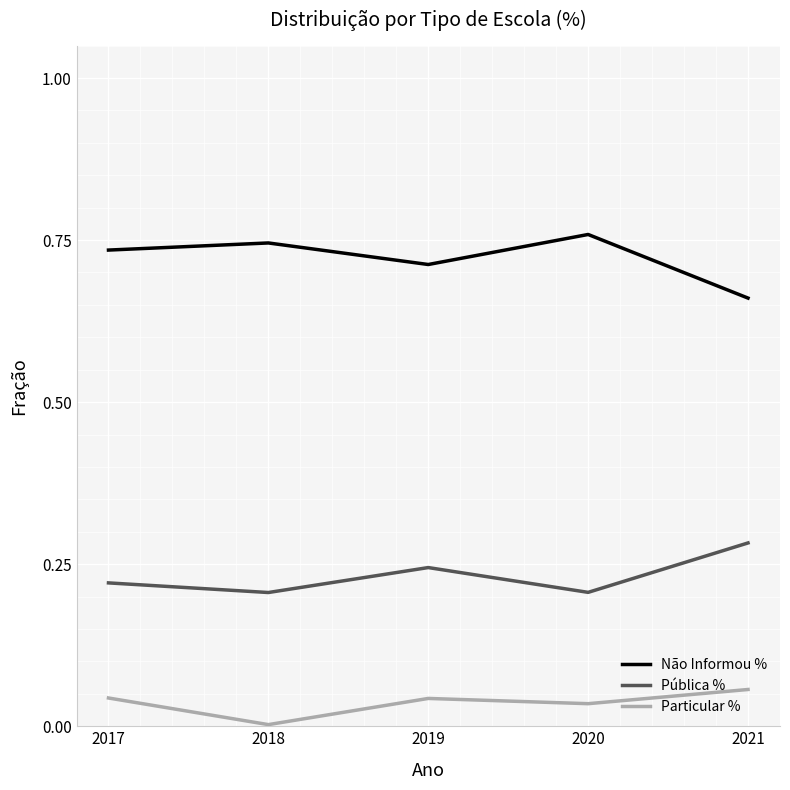

At which label does Particular % reach its peak?

2021